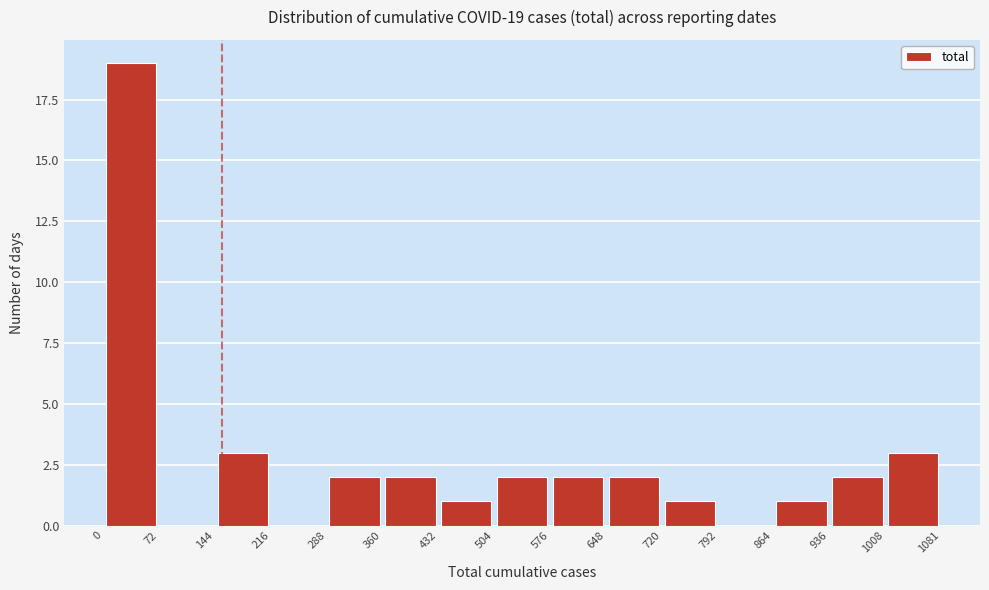

Over which range of the x-axis is the bar tallest?

0 to 72